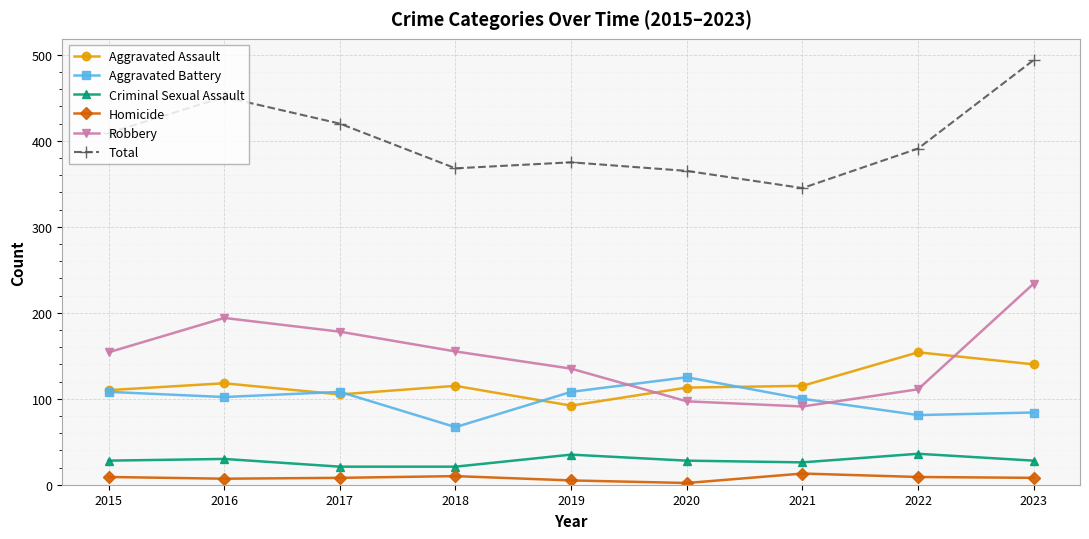

Where is Total nearest to the value 419?

2017